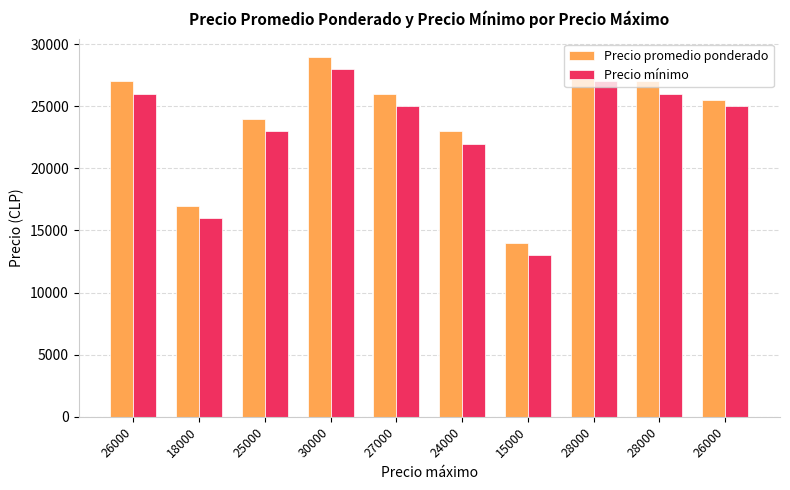

Where is Precio promedio ponderado nearest to the value 21500?

24000